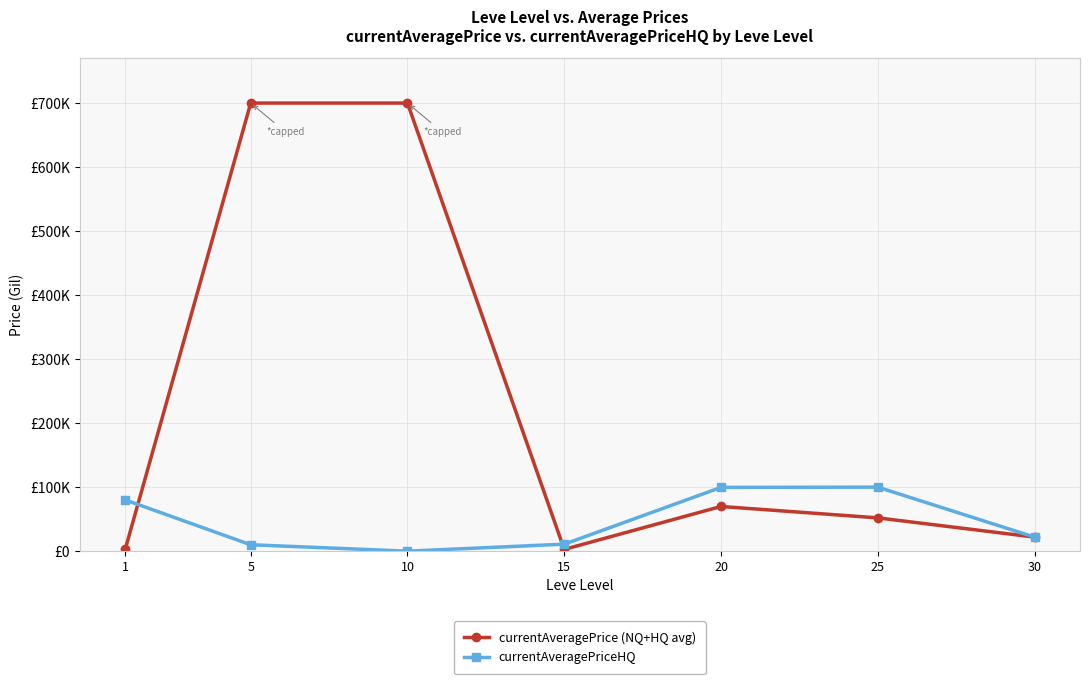

Is the value of currentAveragePriceHQ at 30 greater than the value of currentAveragePrice (NQ+HQ avg) at 5?

No